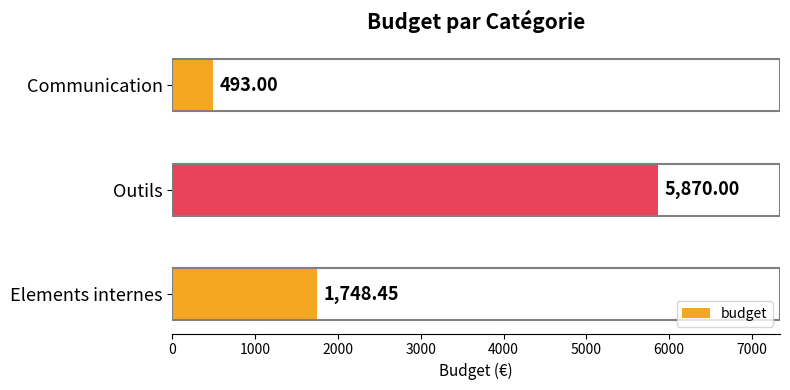

Between Communication and Outils, which is larger?

Outils